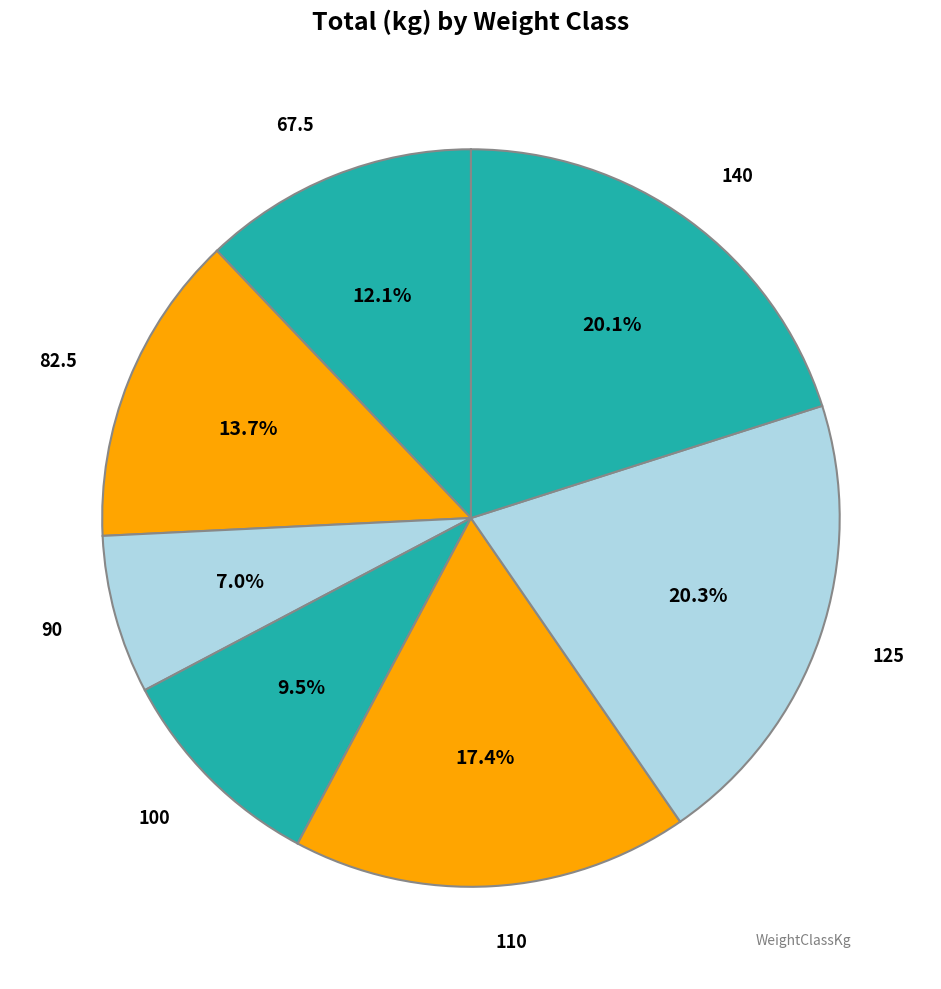

Which slice is the smallest?

90